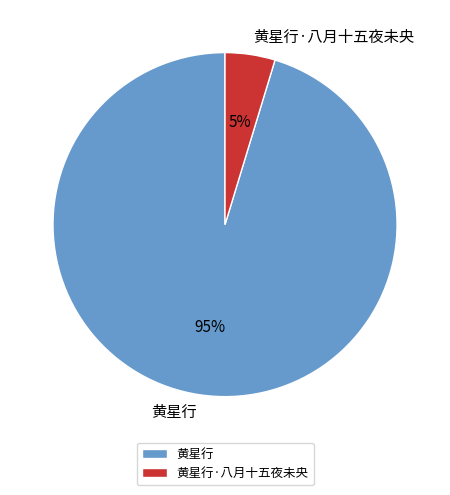

To the nearest percent, what percentage of the pie is 黄星行·八月十五夜未央?

5%